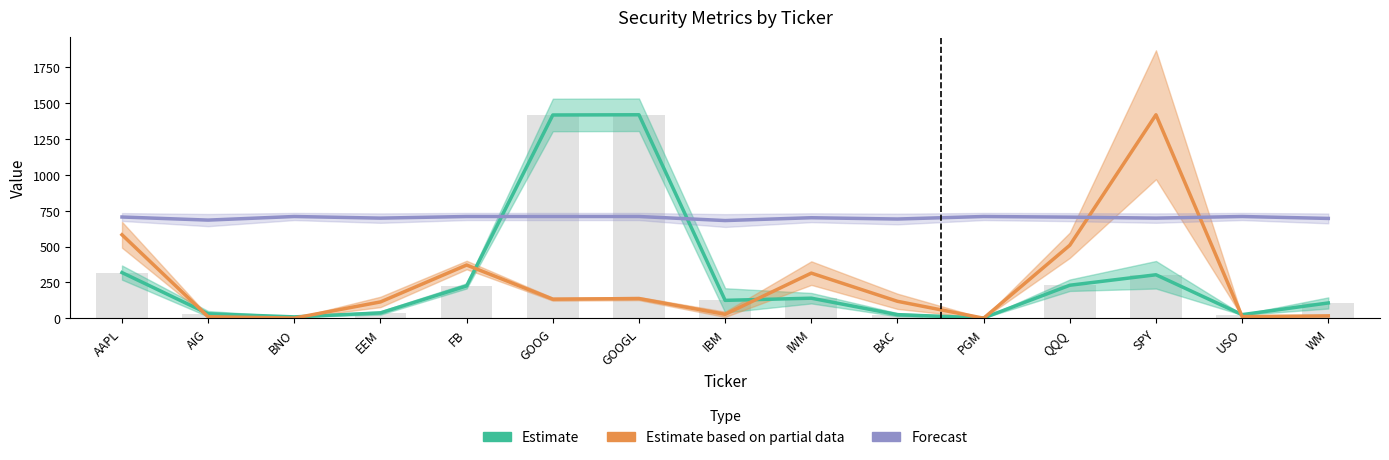

Where does the Estimate based on partial data series first go above 117?

AAPL